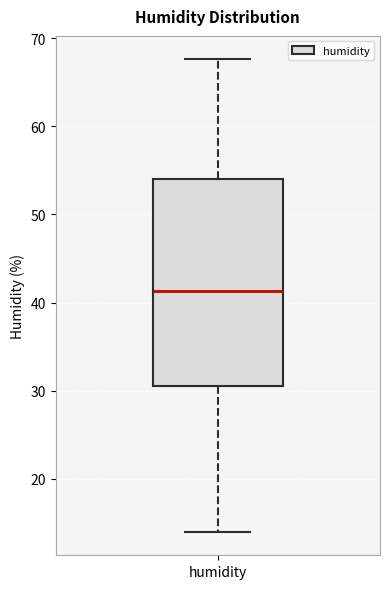

Transcribe this box plot: give where the median line is, the range the box spans, and where the two whiskers end, as read against the y-axis. The values are not printed on the chart, so give them approximately, as read against the axis.

median 41, box 31 to 54, whiskers 14 to 68